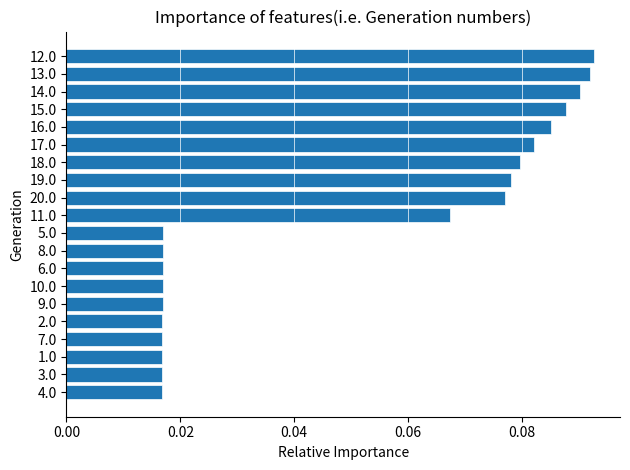

The chart shows a value of 0.0 at 11.0. True or false?

False